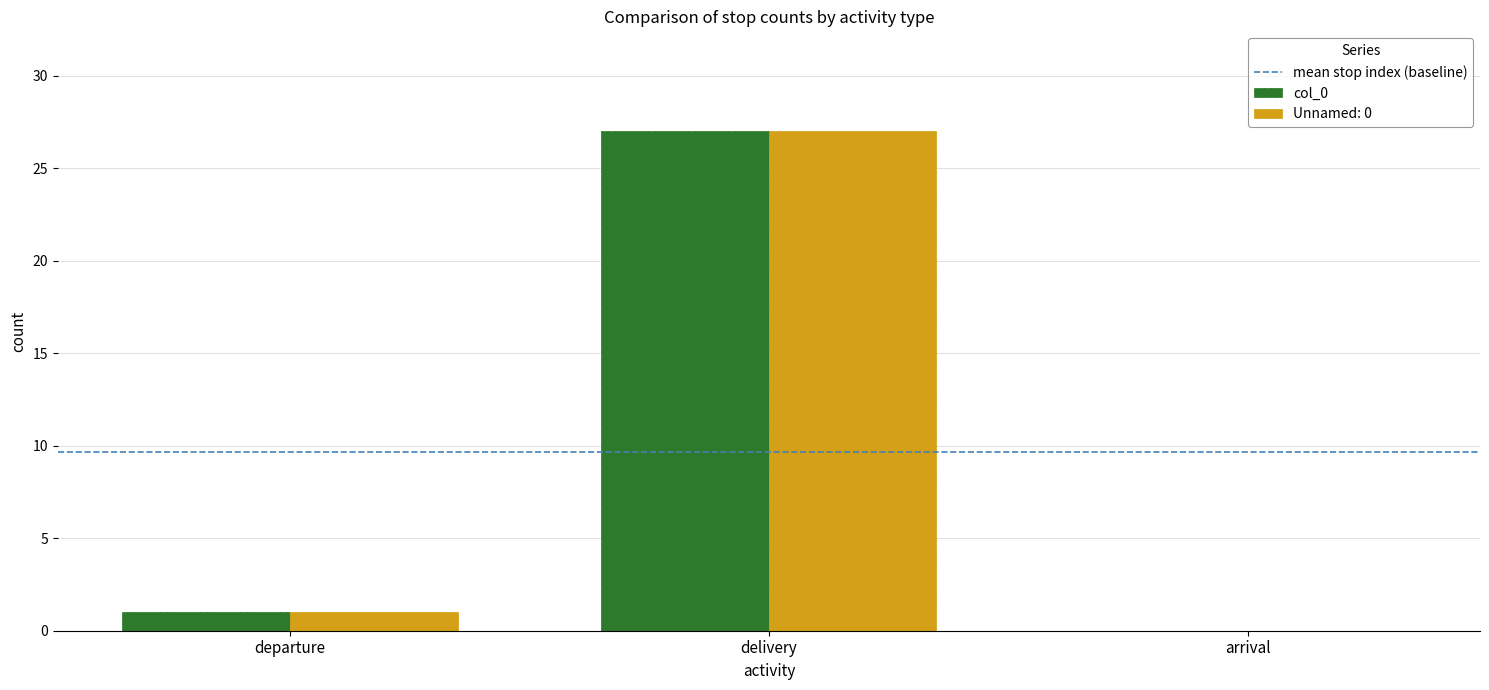

Is it true that Unnamed: 0 equals 27 at delivery?

True